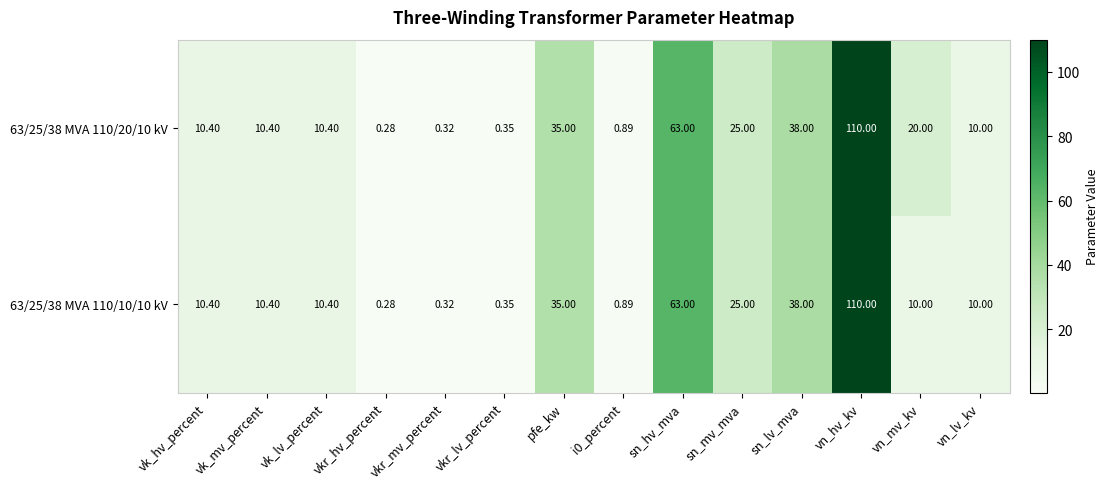

At which label does 63/25/38 MVA 110/10/10 kV reach its minimum?

vkr_hv_percent